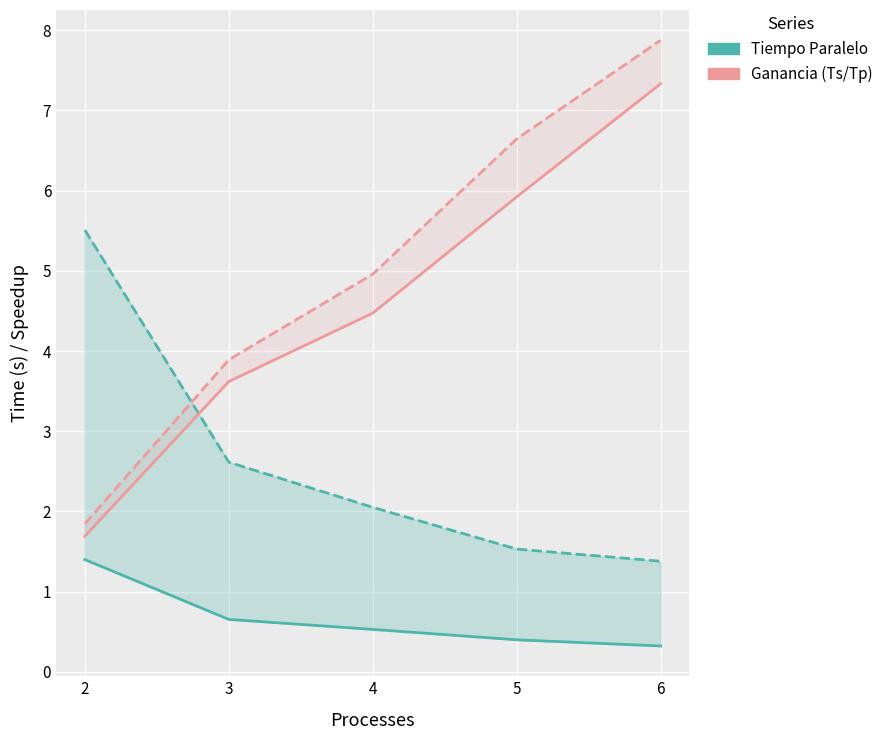

Which label corresponds to the smallest value in the chart?

6